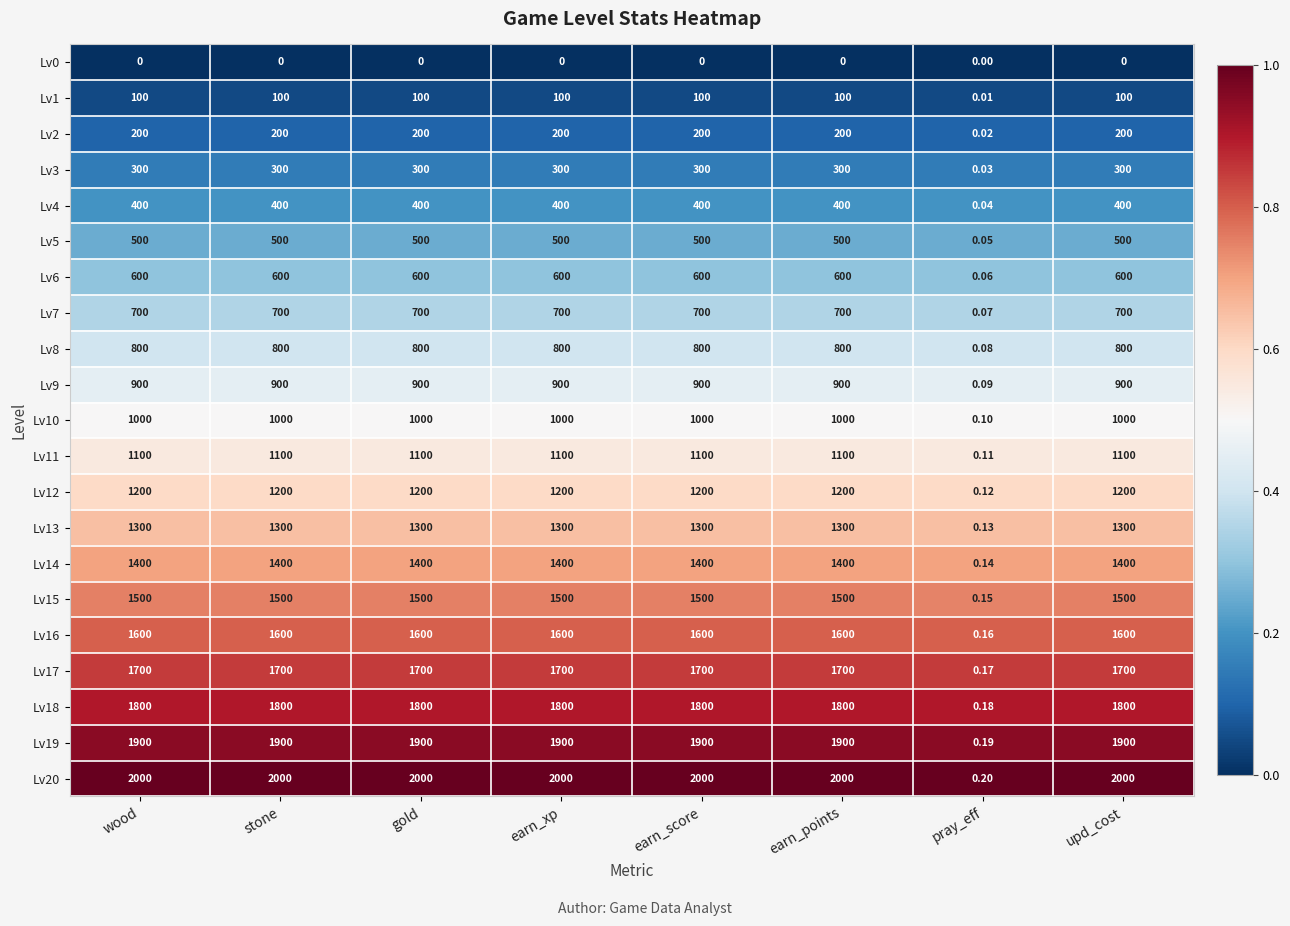

Is the value of Lv13 at stone greater than the value of Lv3 at gold?

Yes